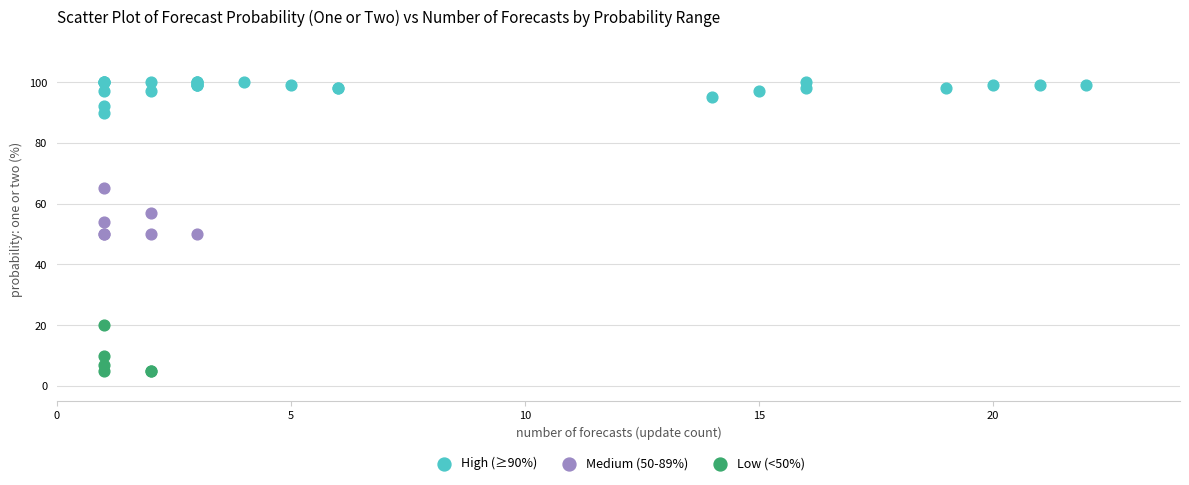

Which series reaches the minimum Y coordinate?

Low (<50%)